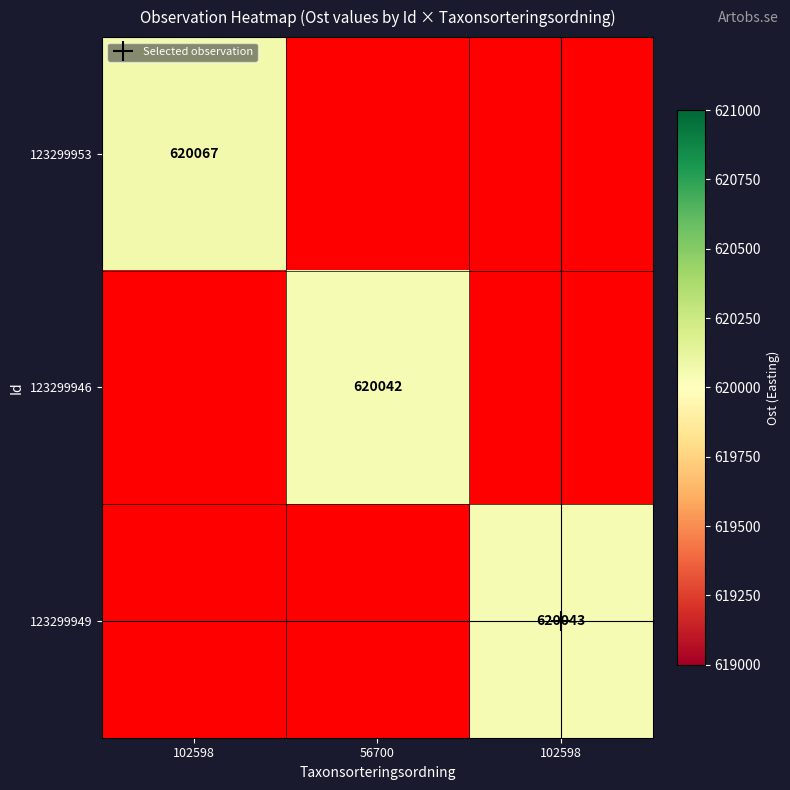

How many distinct data groups are displayed?

3